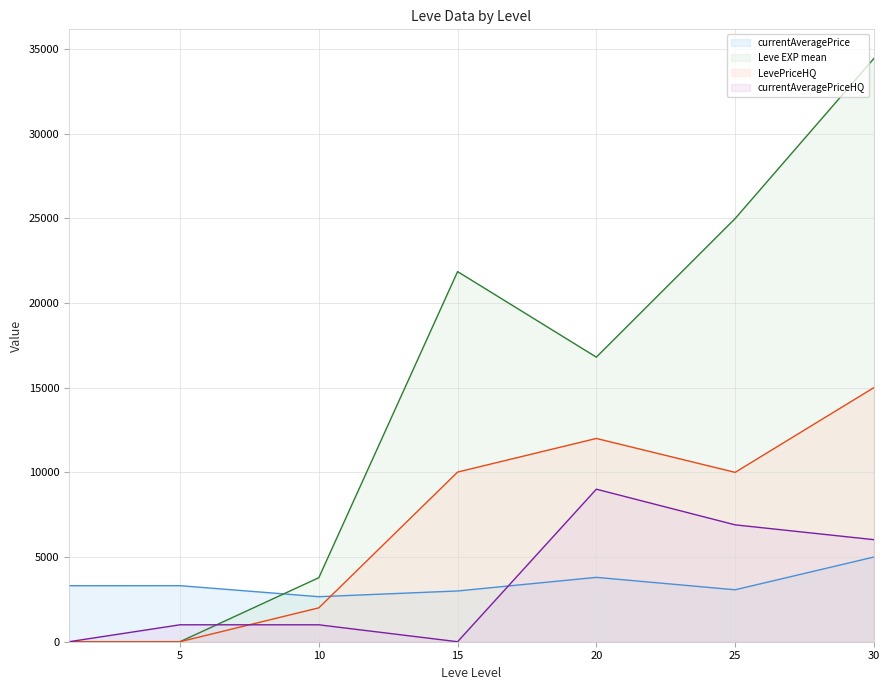

How many data points in currentAveragePrice line are less than 3307?

3